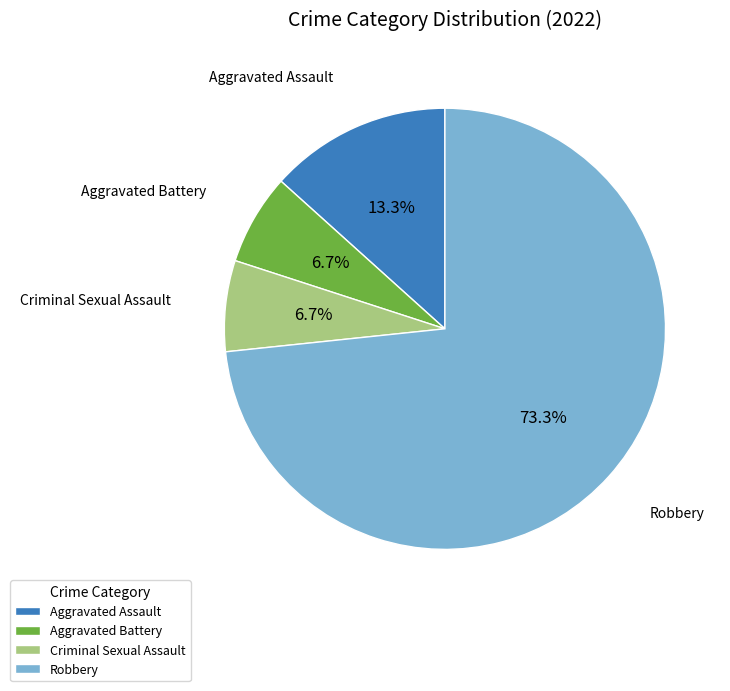

Is there any slice that represents more than half of the pie?

Yes